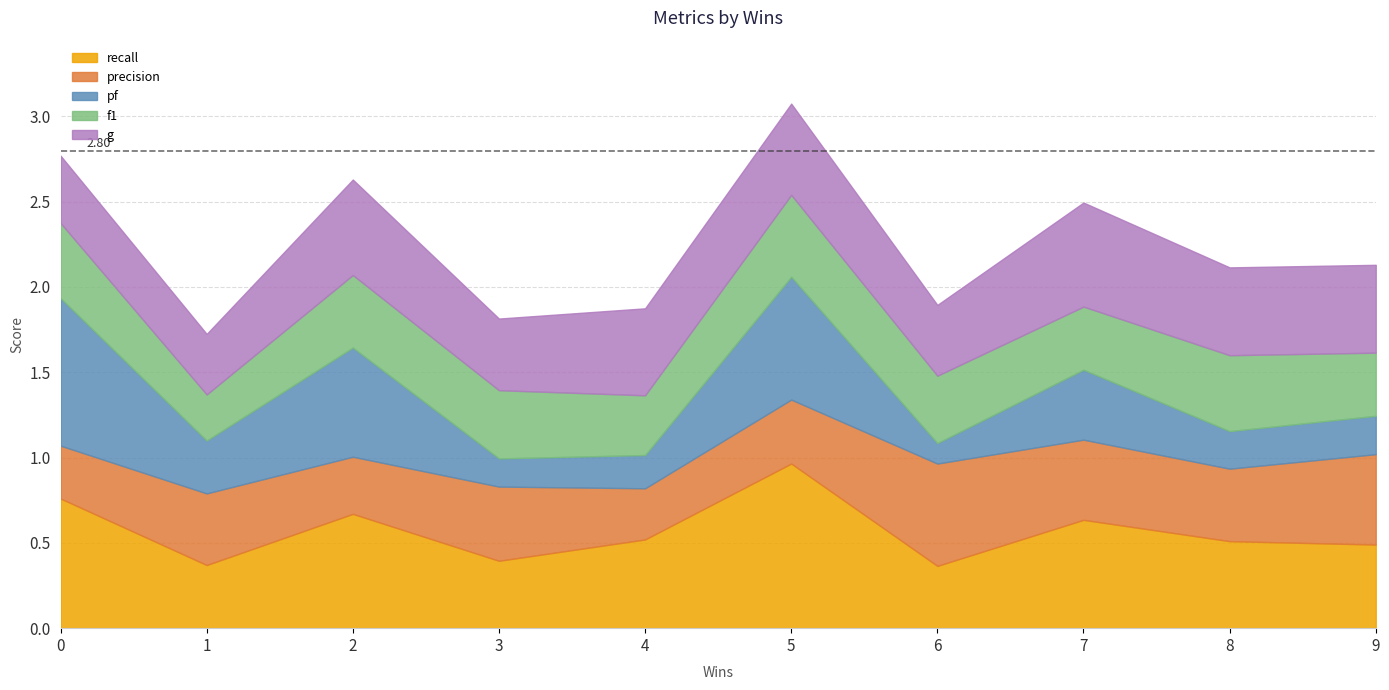

What is the smallest value displayed?

0.1